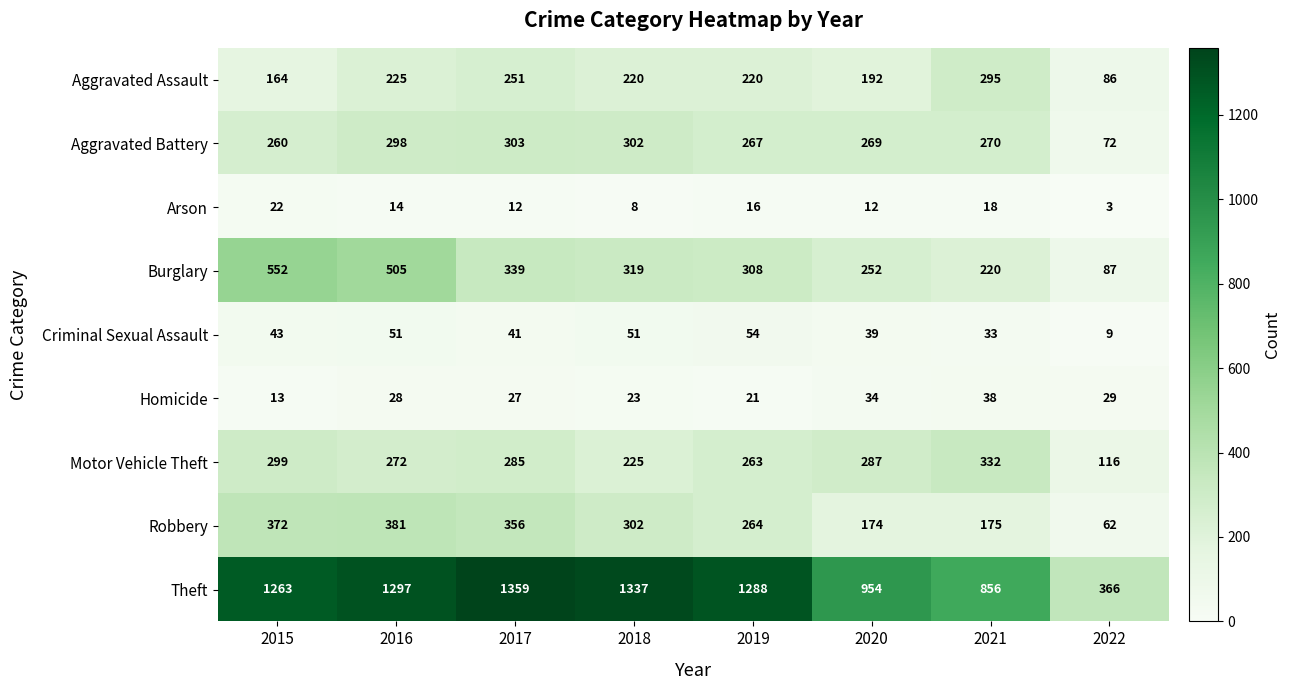

Between 2019 and 2022, which series saw the biggest shift?

Theft